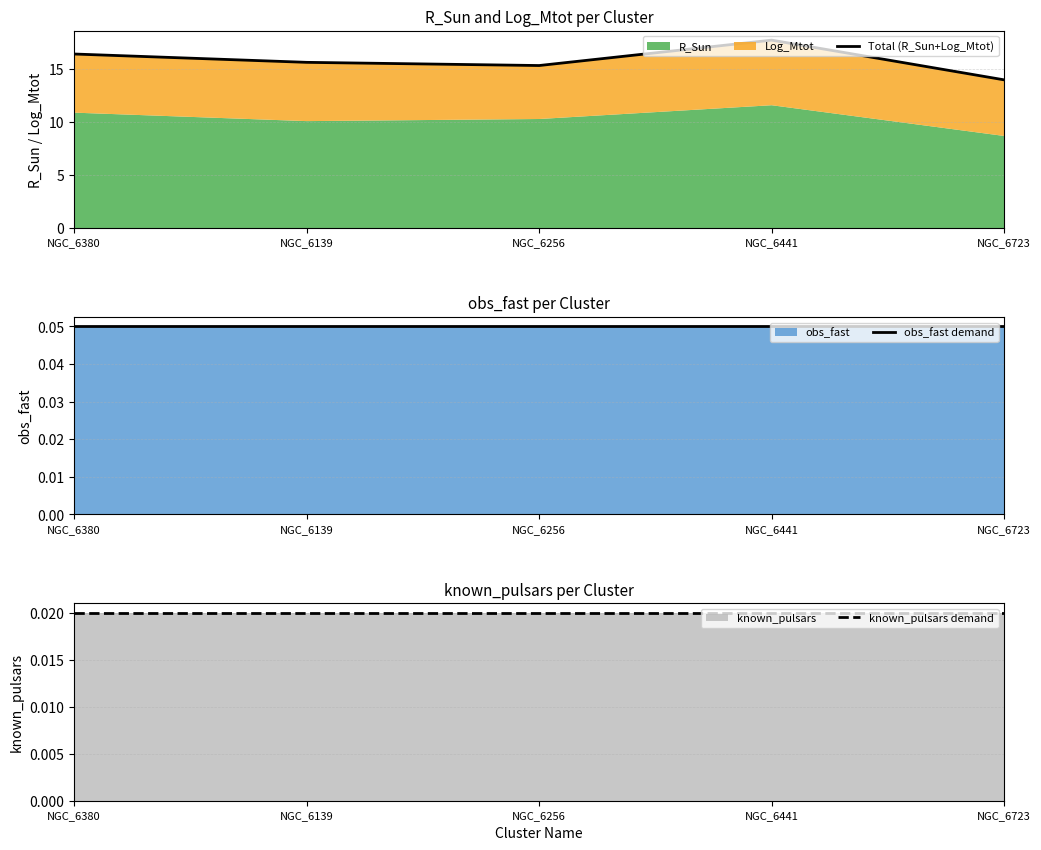

Is it true that Total (R_Sun+Log_Mtot) equals 9.7 at NGC_6723?

False